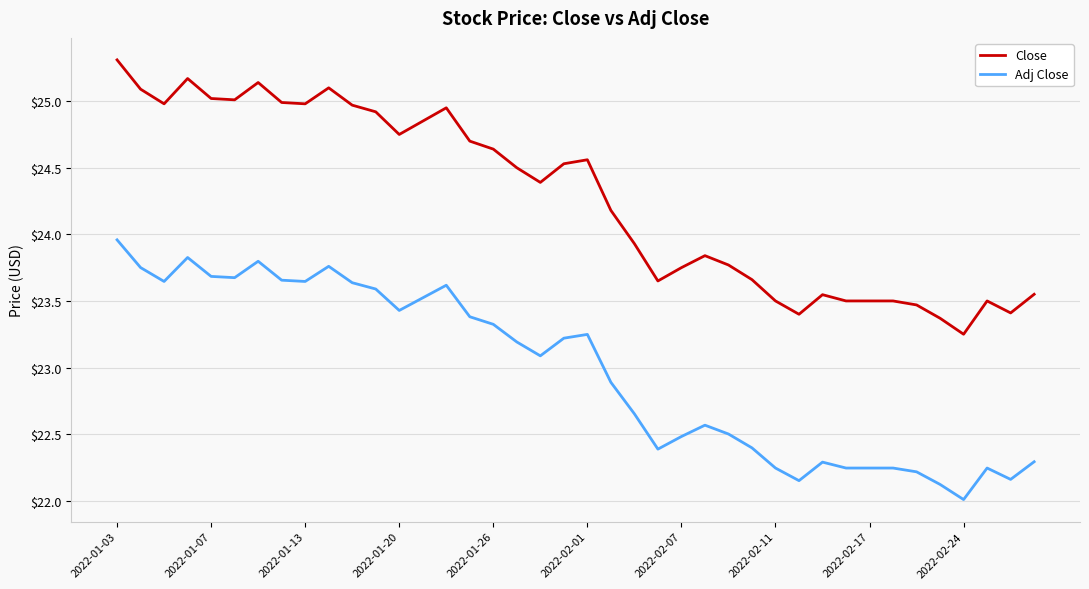

Which series has the widest spread of values?

Close